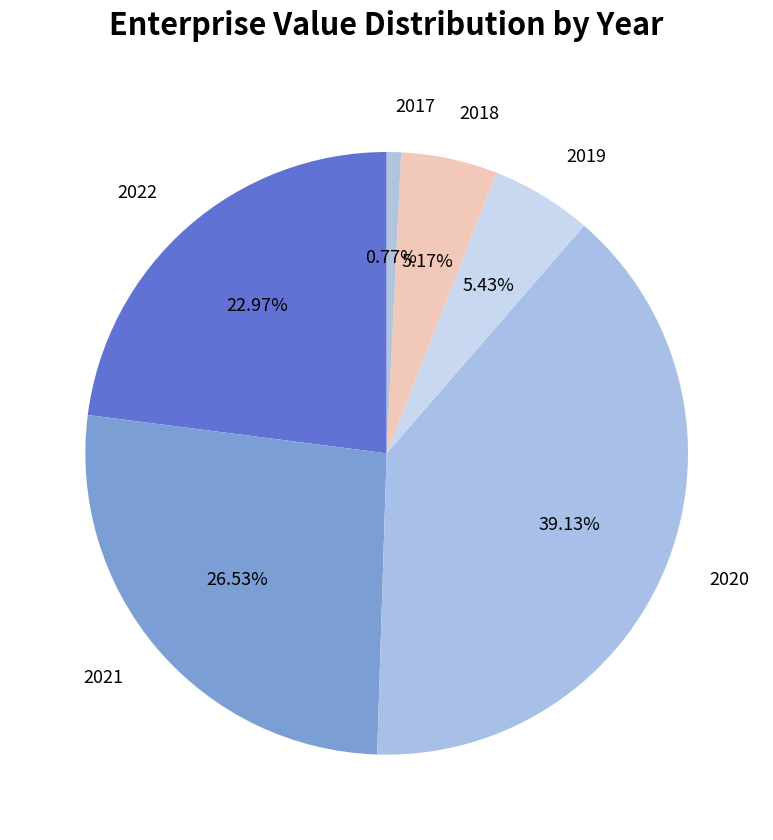

To the nearest percent, what portion does 2018 represent?

5%